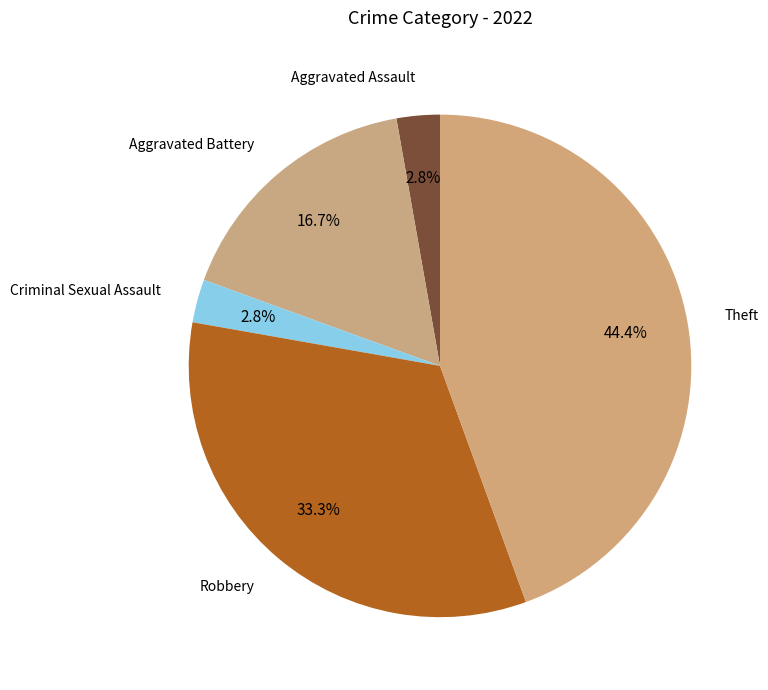

What is the largest slice in the pie chart?

Theft